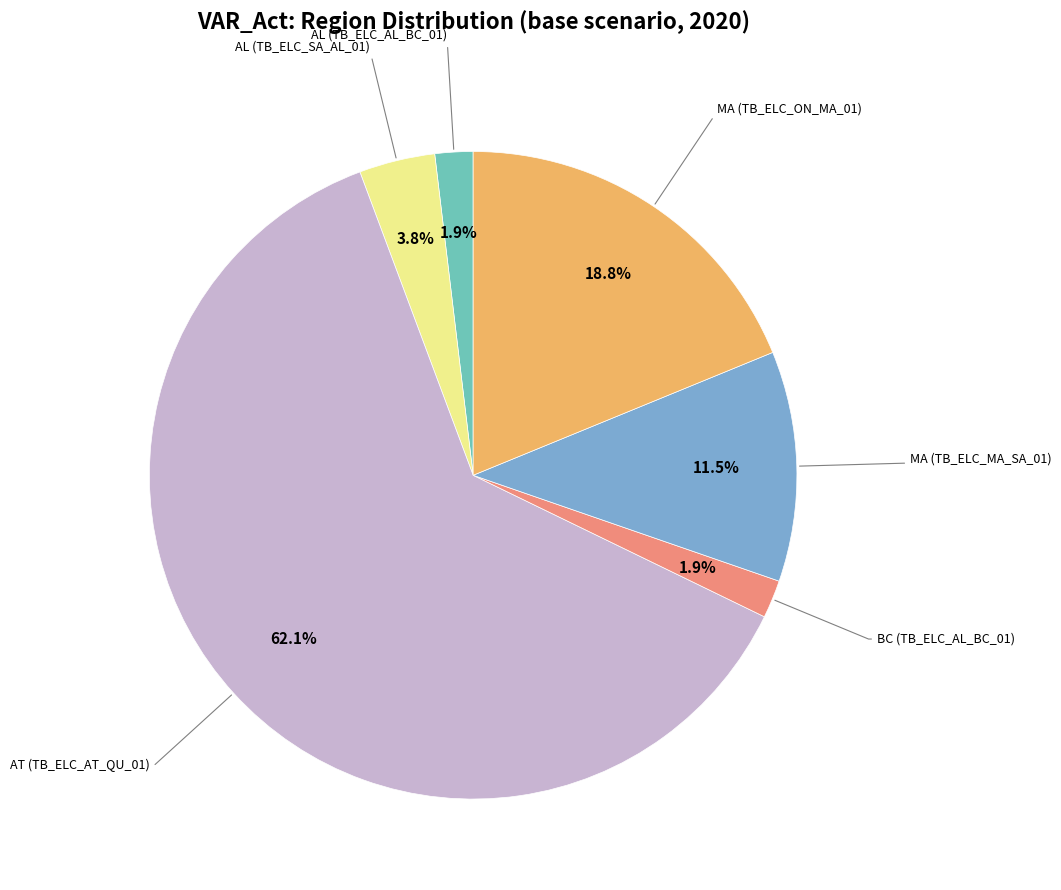

Does any single category account for the majority?

Yes